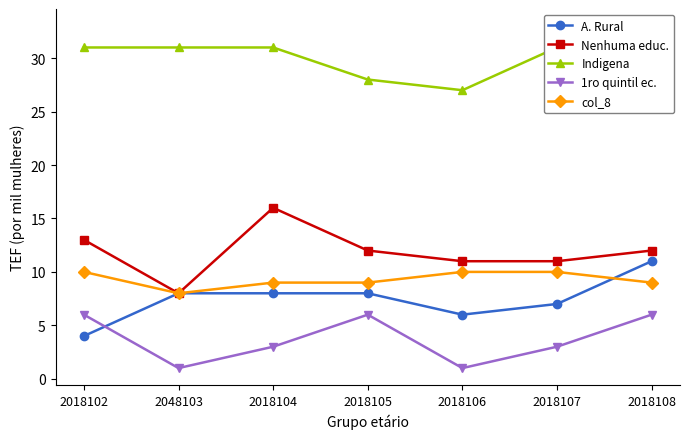

Where does the Nenhuma educ. series first go above 12?

2018102